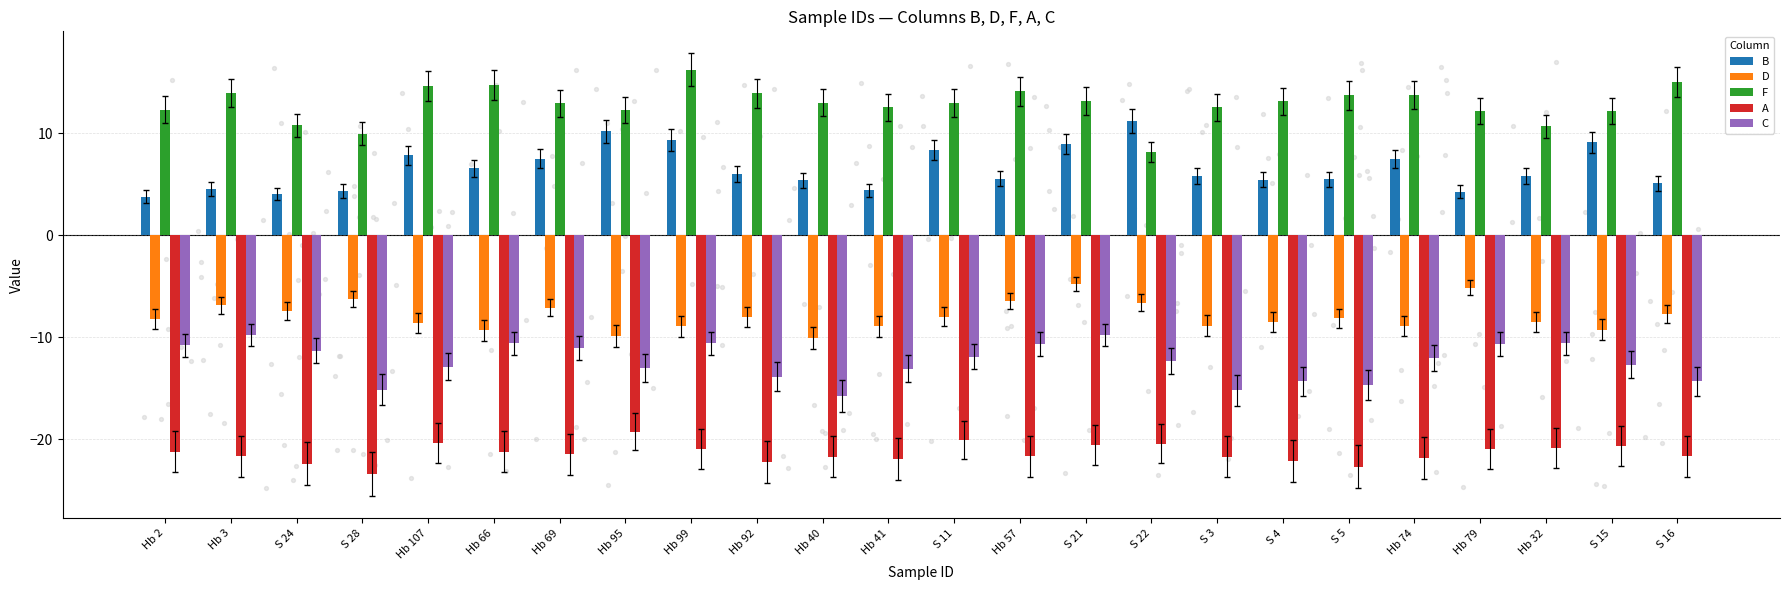

What are all the series names shown in the legend?

B, D, F, A, C